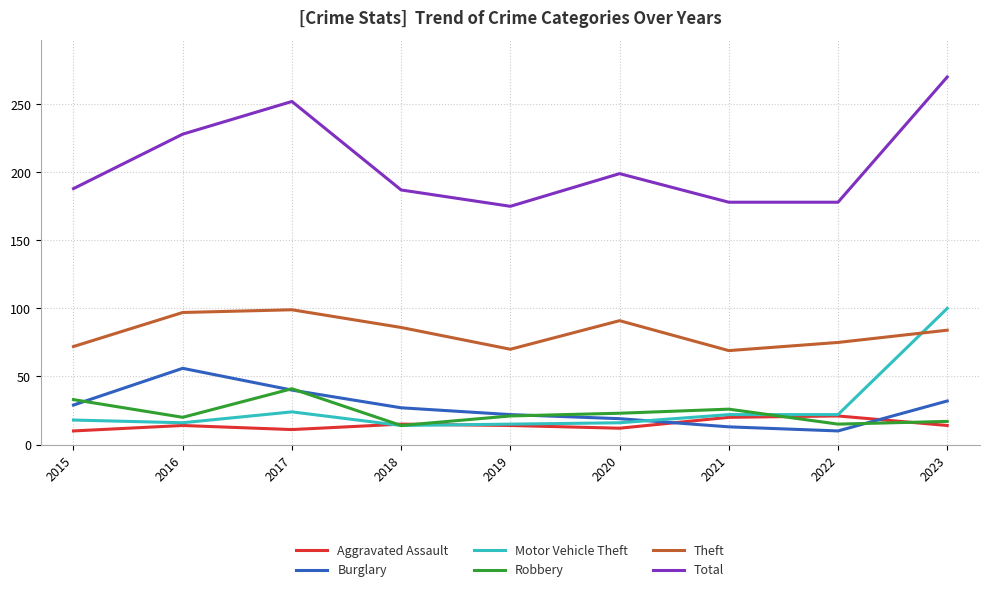

Which category has the highest value across all series?

2023